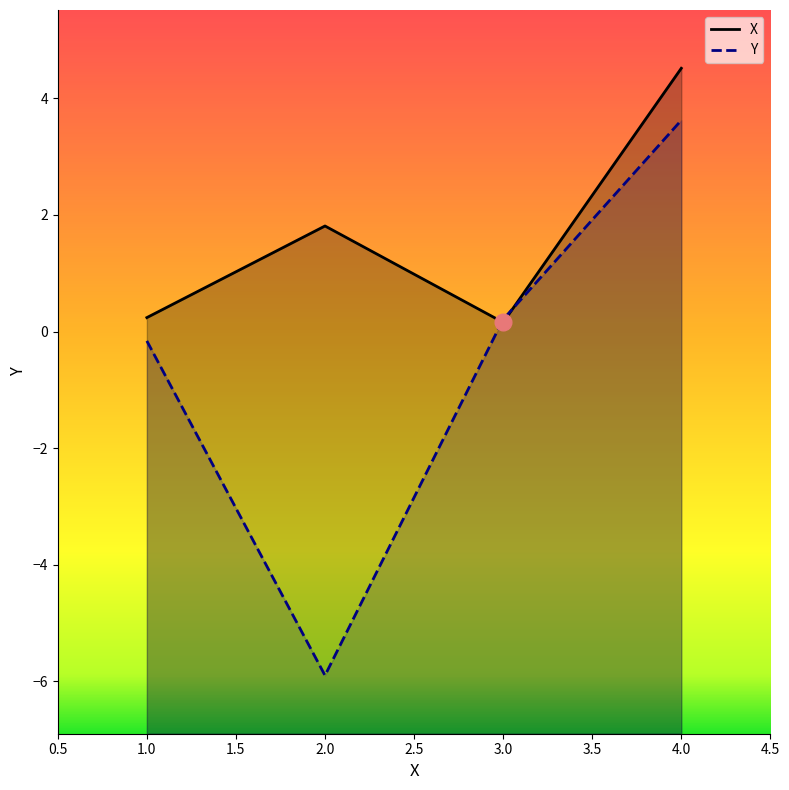

True or false: Y has a value of 3.6 at 4.

True